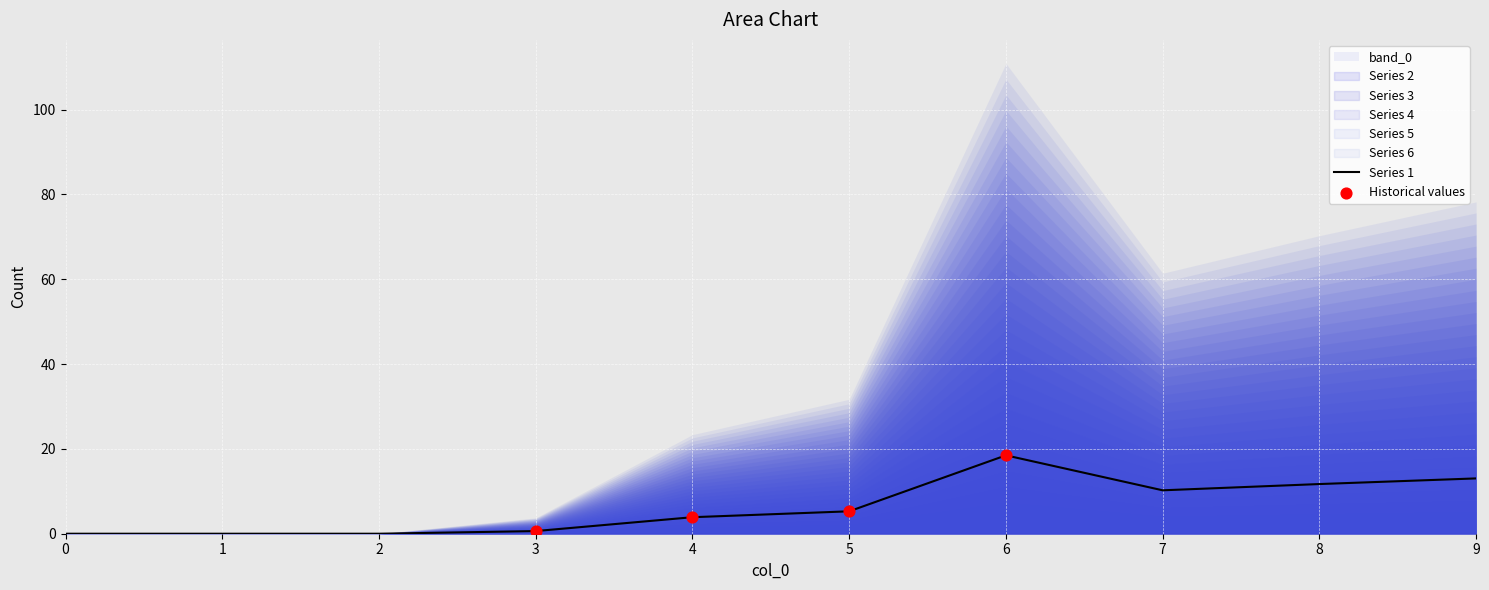

What is the total value across all series at 7?

10.2